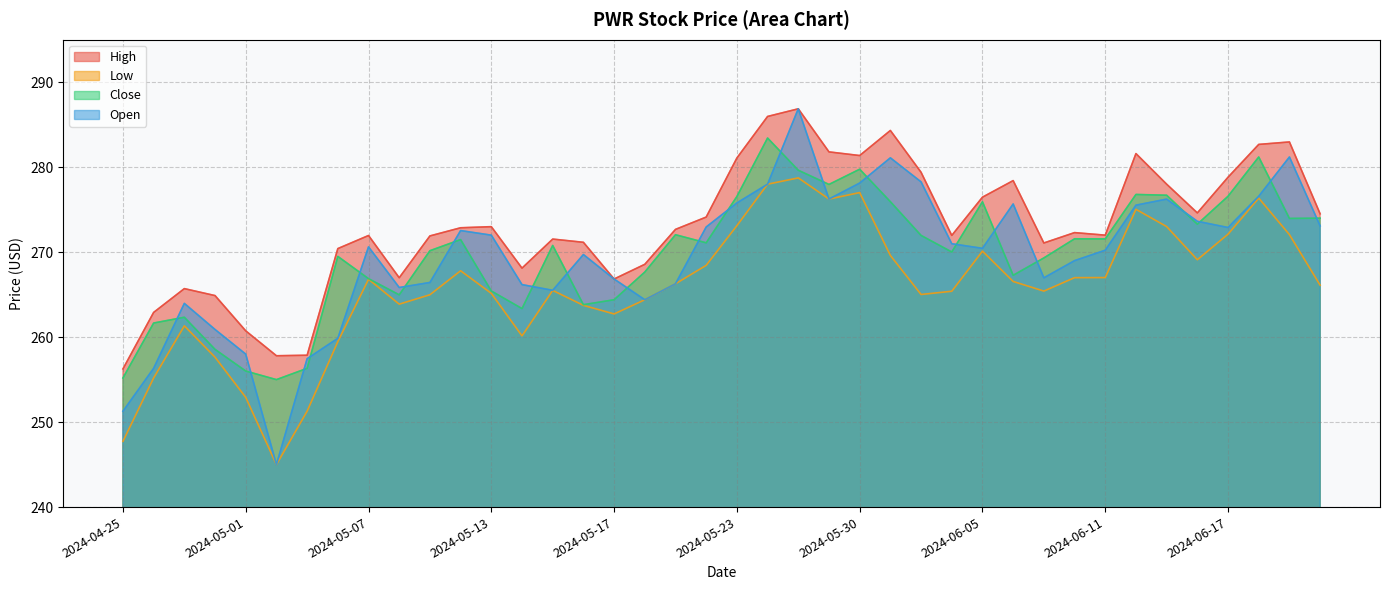

Is it true that Low equals 76.6 at 2024-06-06?

False